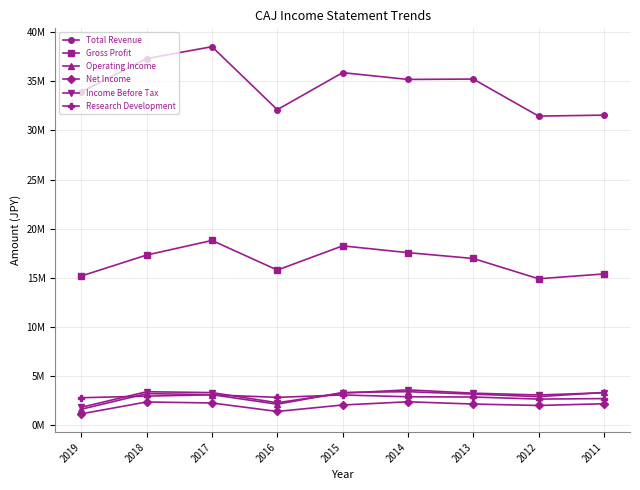

True or false: Operating Income has a value of 1648900 at 2019.

True